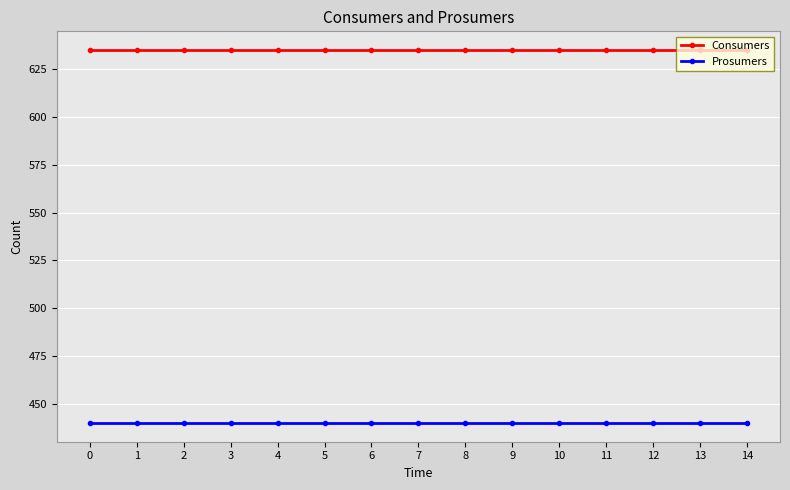

At 9, list the series in order from largest to smallest.

Consumers, Prosumers